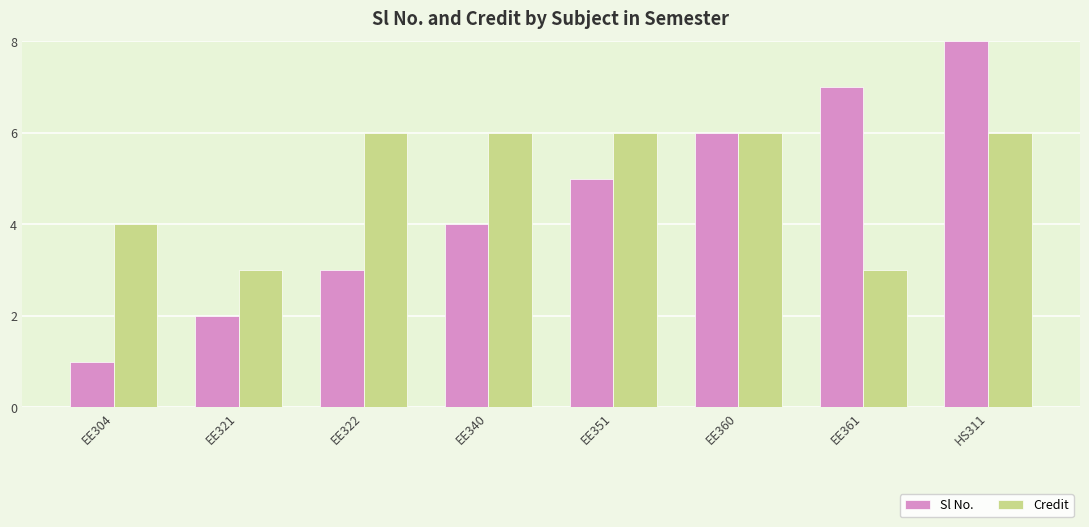

Read the Sl No. value at EE360.

6